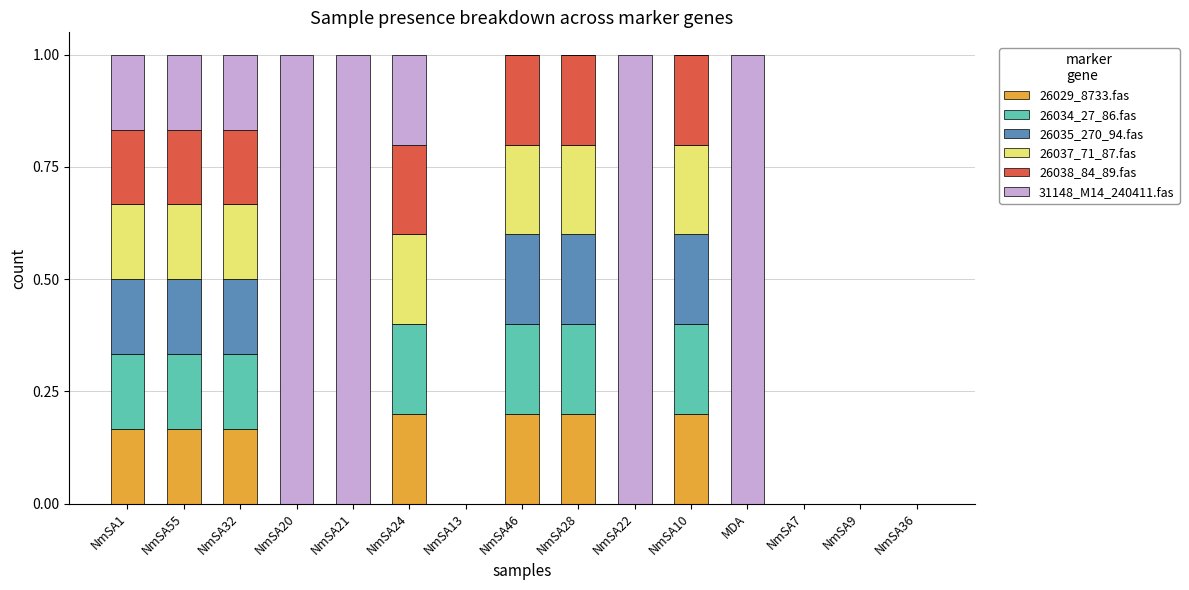

Is it true that 26029_8733.fas equals 0.1 at NmSA20?

False